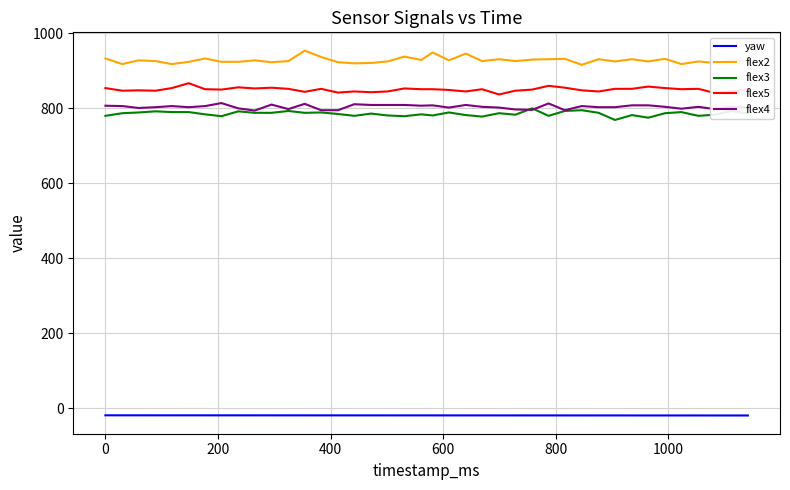

Which series has the largest total across all categories?

flex2